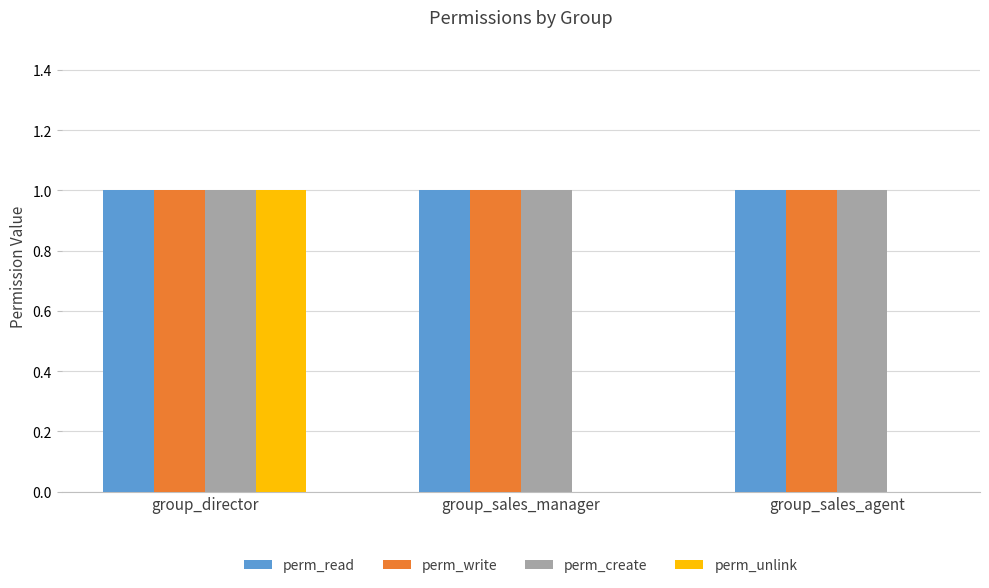

Is it true that perm_write equals 1 at group_director?

True